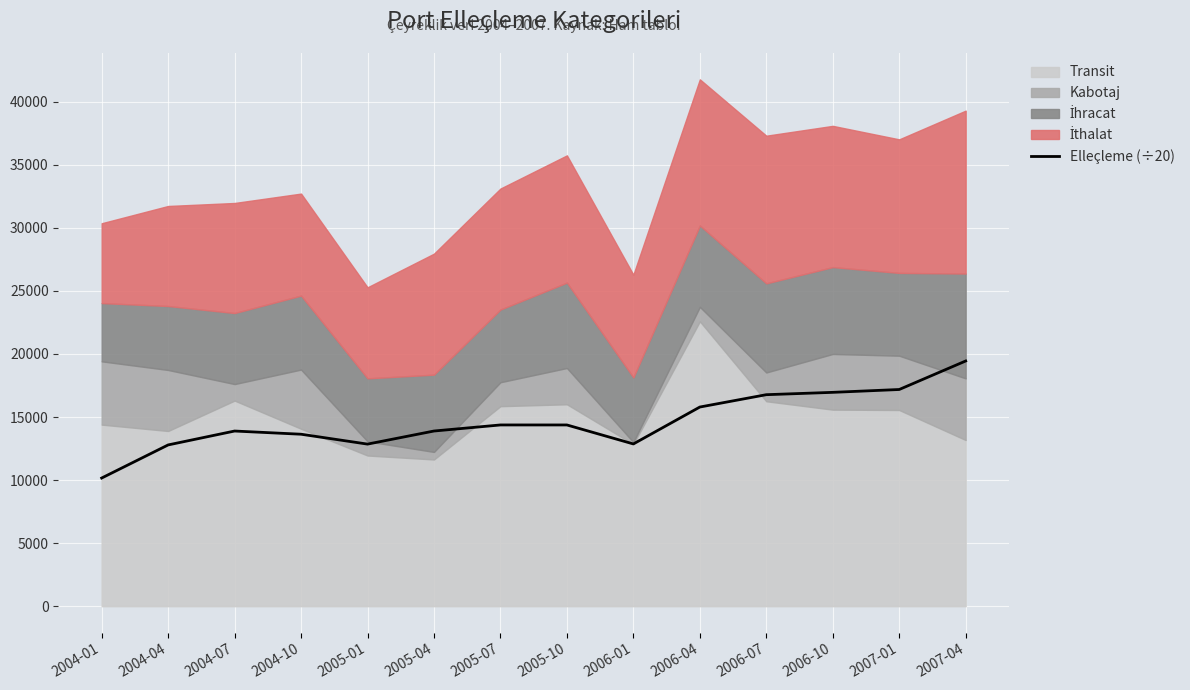

The chart shows a value of 21863.2 at 2004-10. True or false?

False